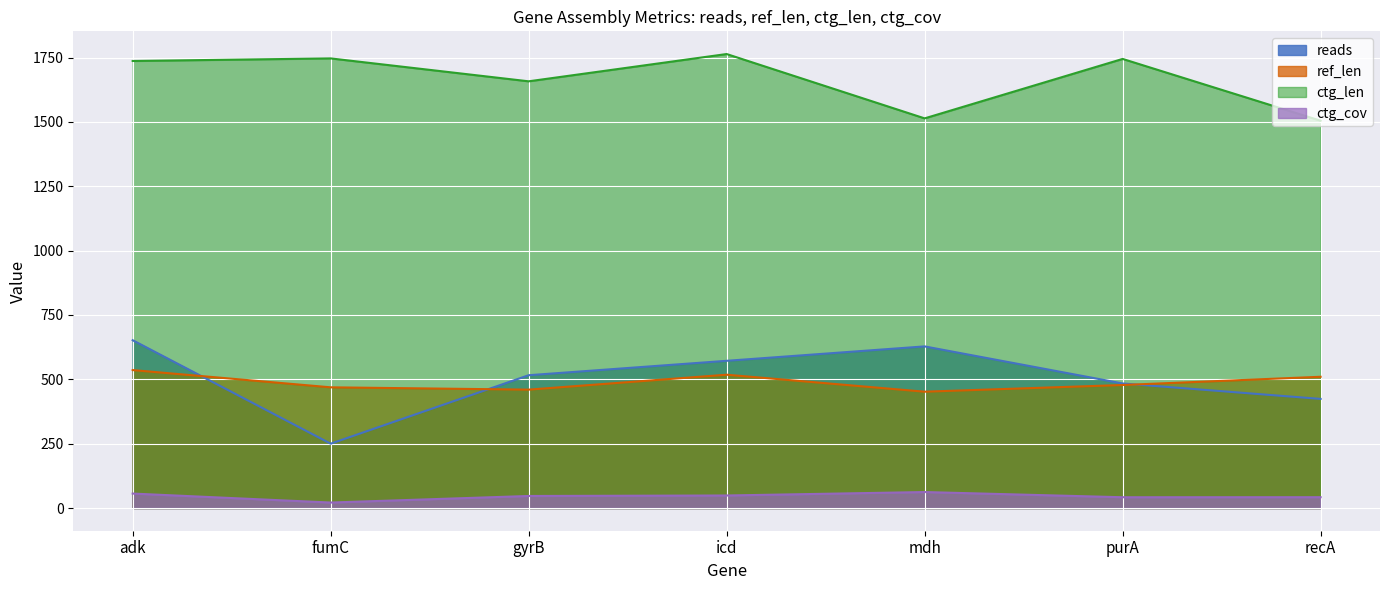

At how many categories does at least one series exceed 1297?

7